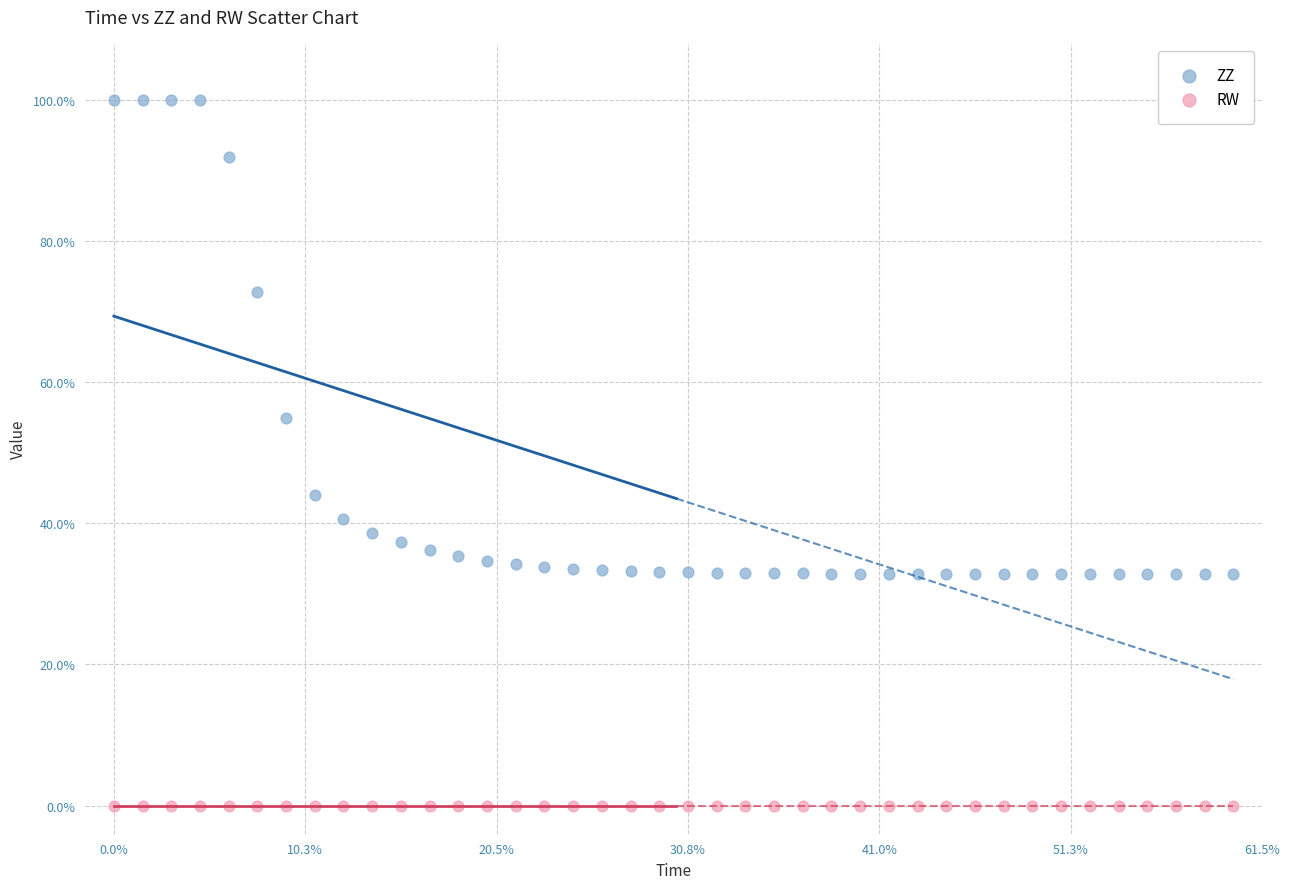

Which series contains the highest Y value?

ZZ